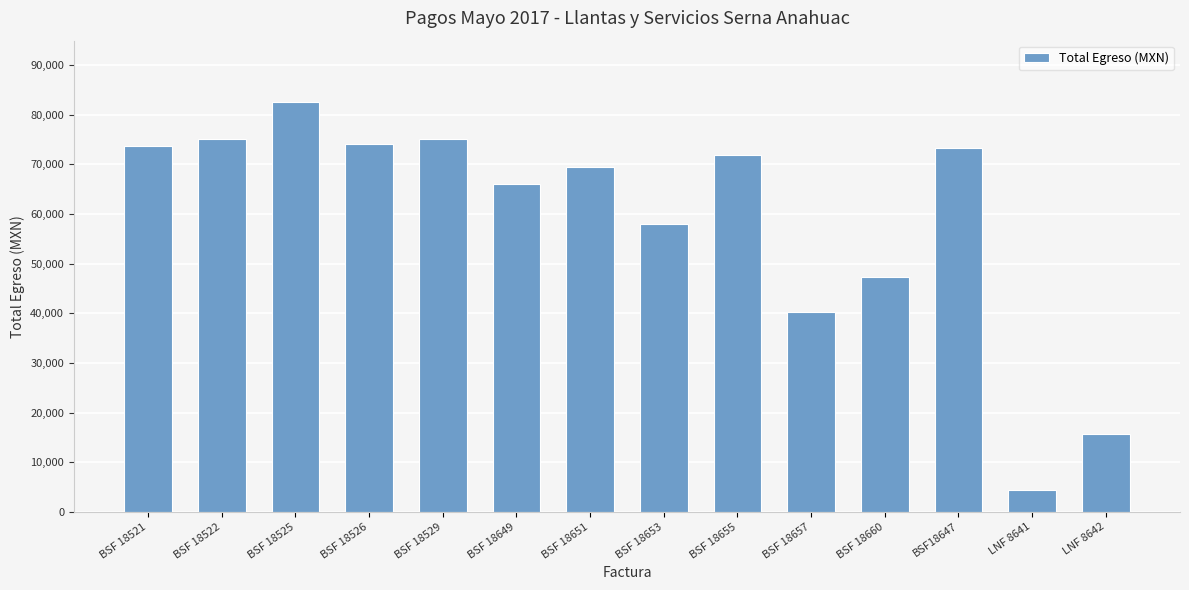

The chart shows a value of 20630.4 at LNF 8642. True or false?

False